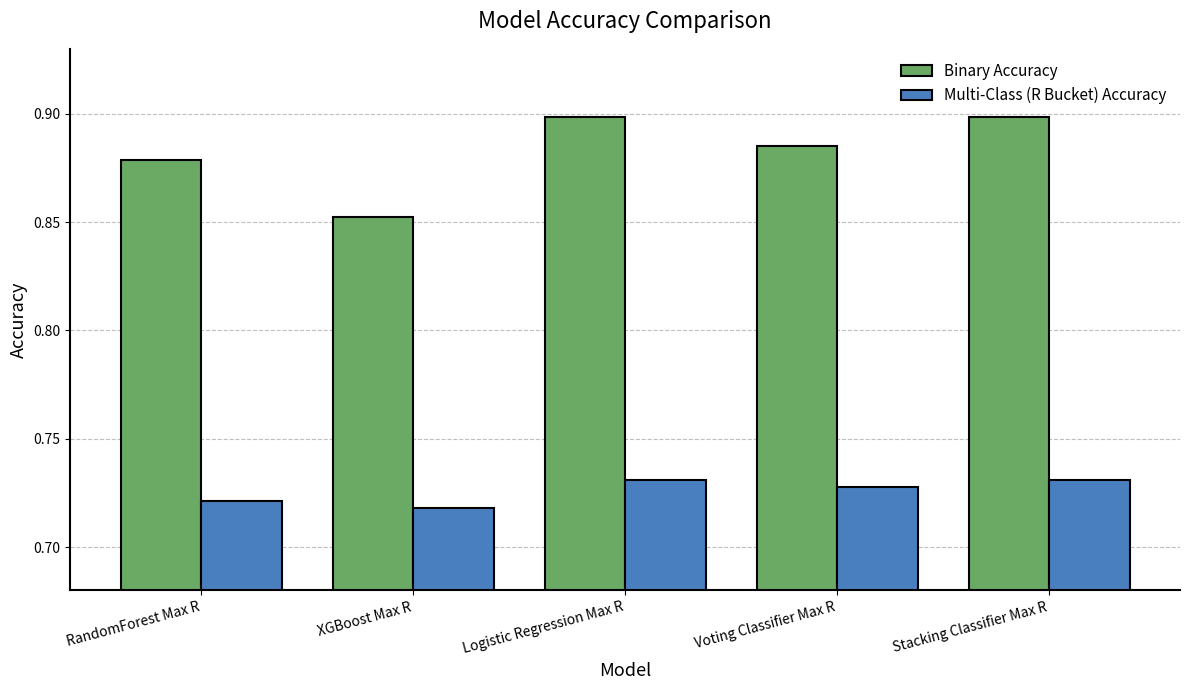

How many distinct data groups are displayed?

2